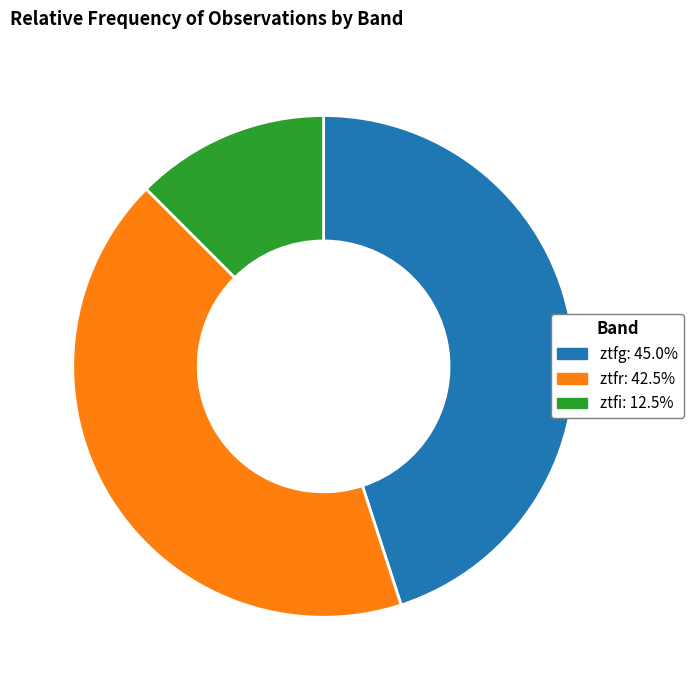

Is the sum of ztfg: 45.0% and ztfr: 42.5% greater than half?

Yes